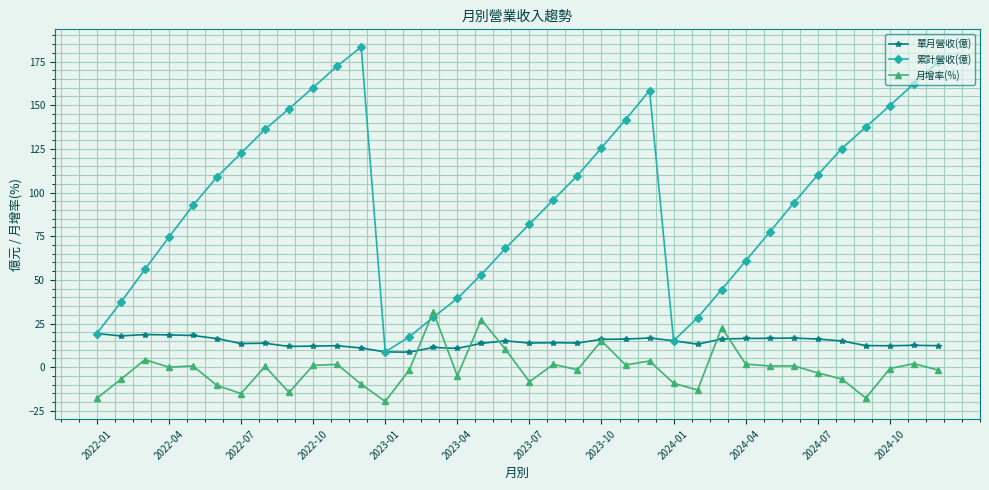

Which series has the largest total across all categories?

累計營收(億)